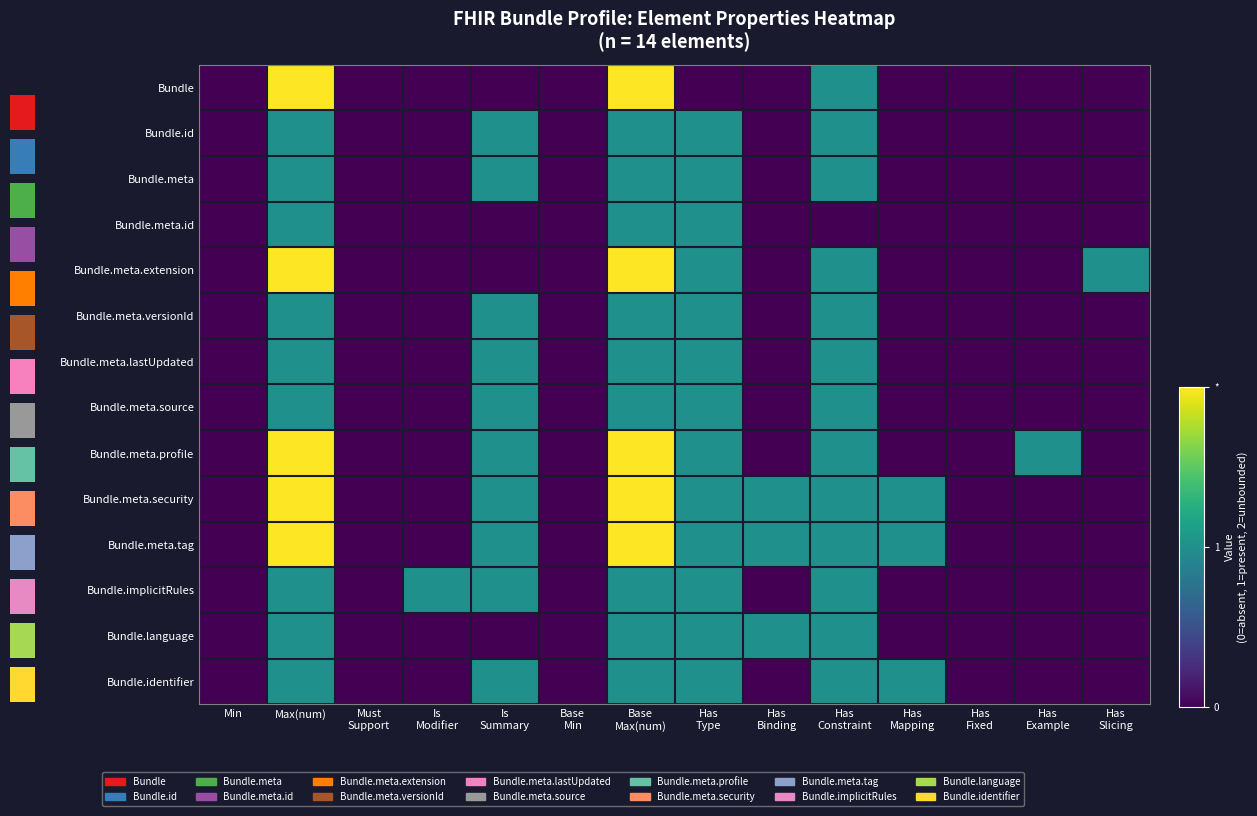

Count the Bundle.id values in the range 0 to 1.

14